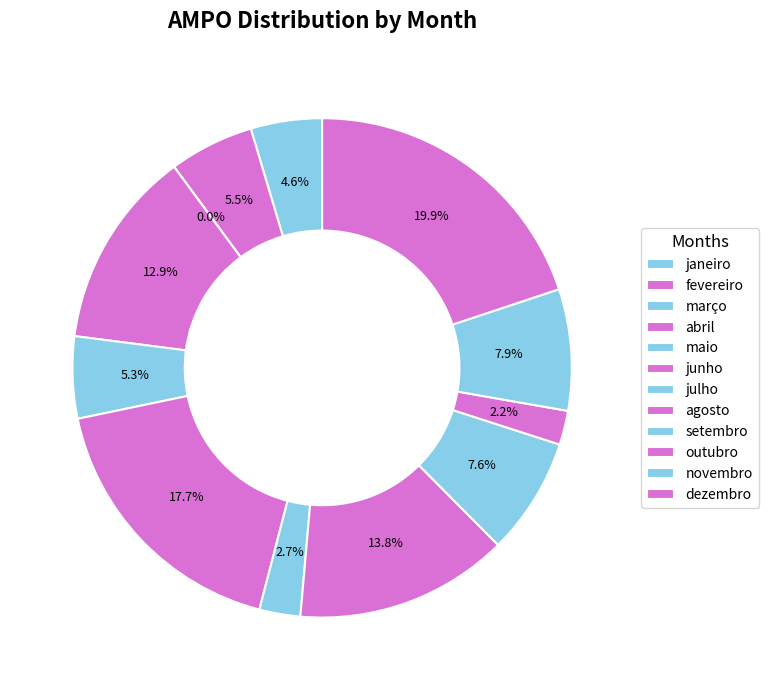

What percentage is the dezembro slice, to the nearest percent?

20%